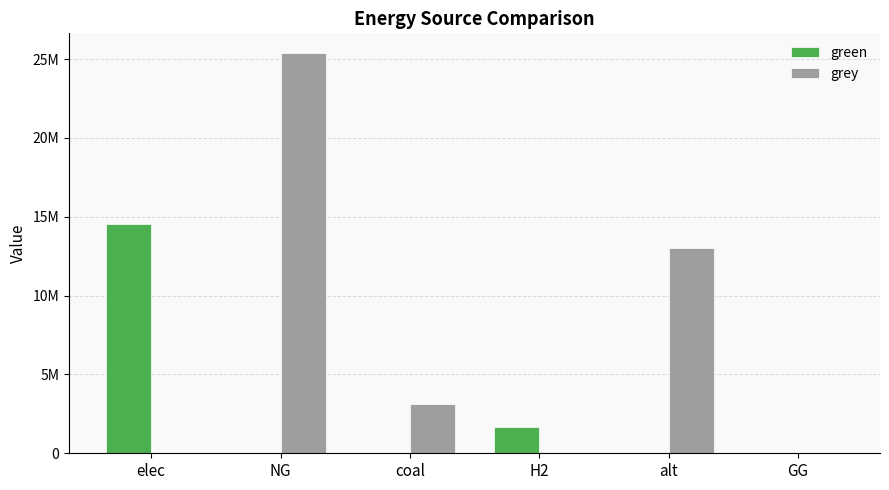

Which series has the widest spread of values?

grey